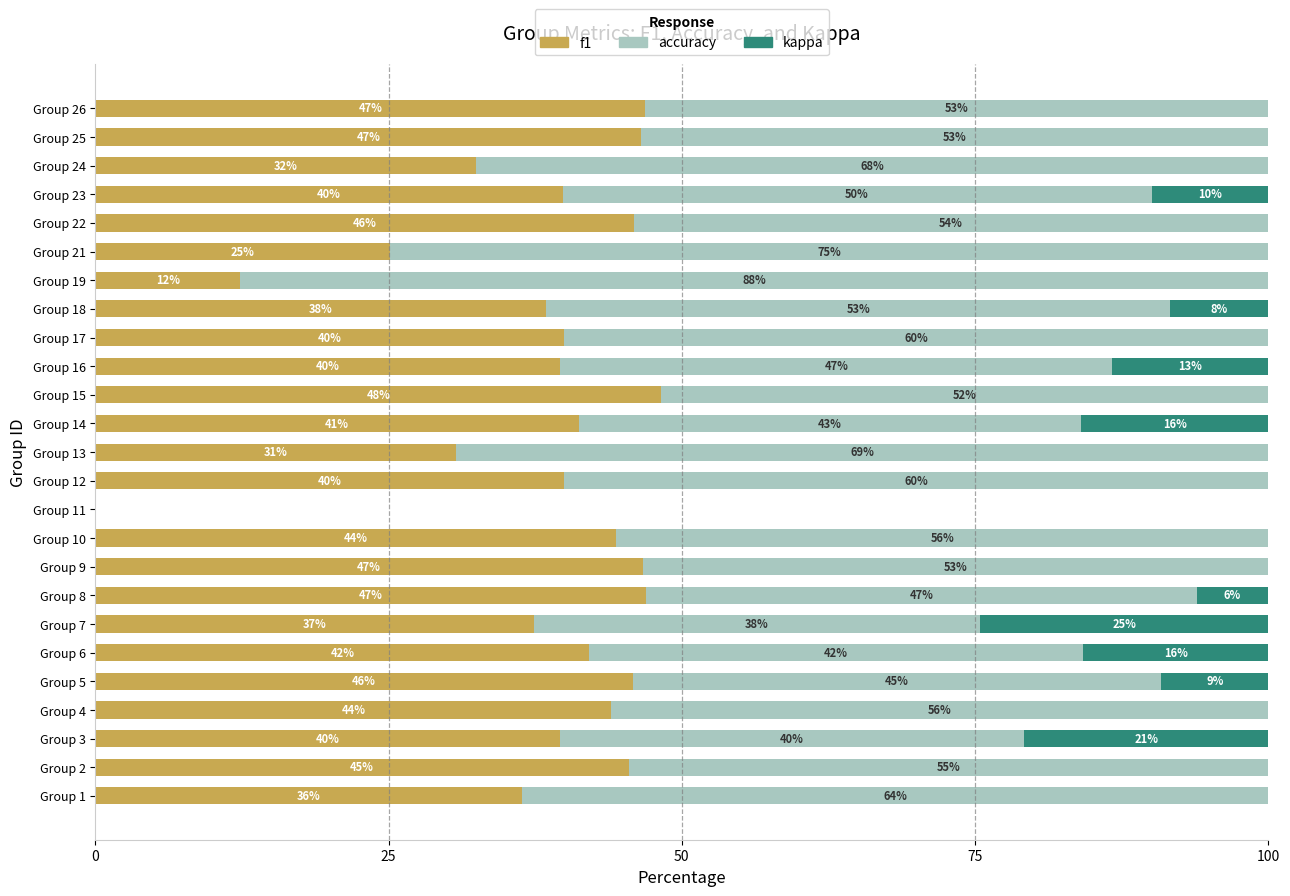

What is the total value across all series at Group 9?

100.0